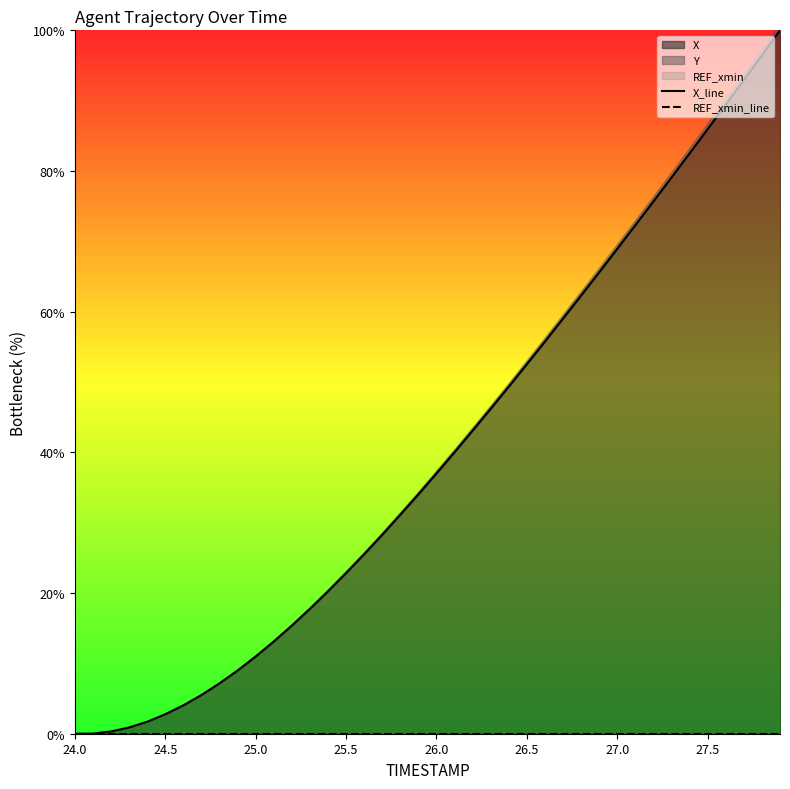

True or false: X_line has a value of 0.0 at 24.5.

False